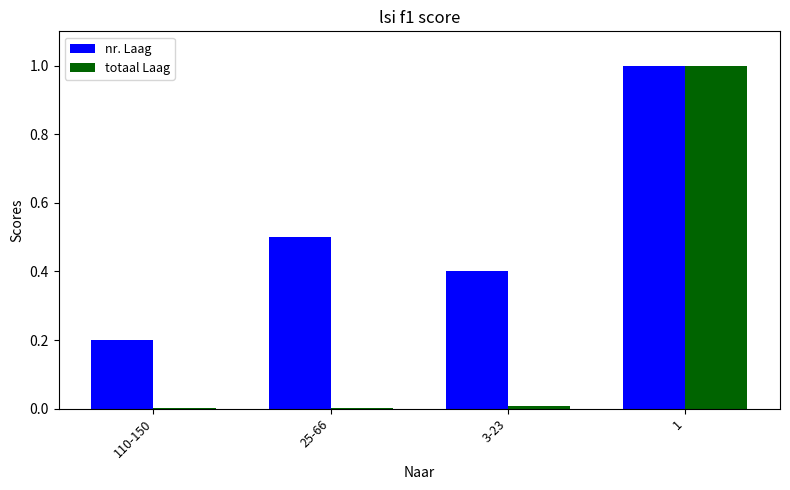

Is the value of totaal Laag at 25-66 greater than the value of nr. Laag at 110-150?

No